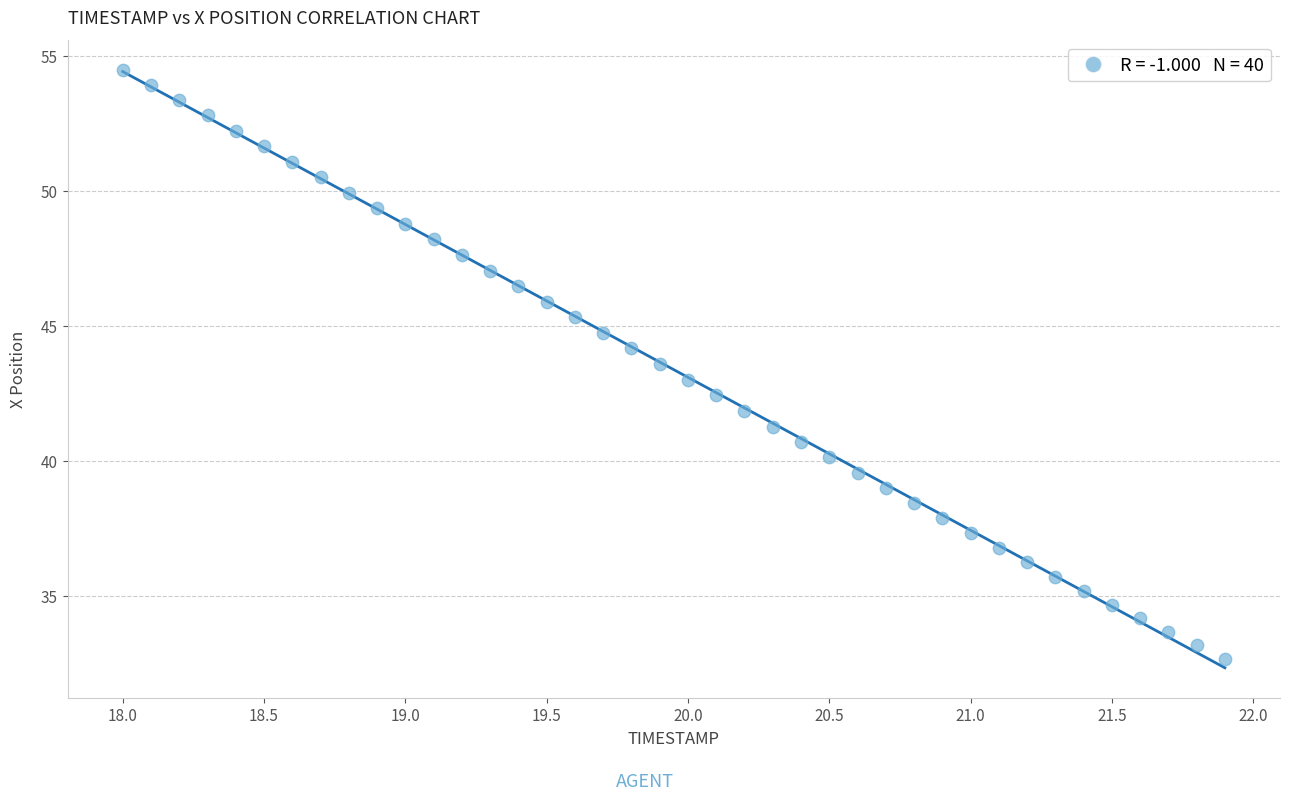

What is the range of Y values (max minus min)?

21.8